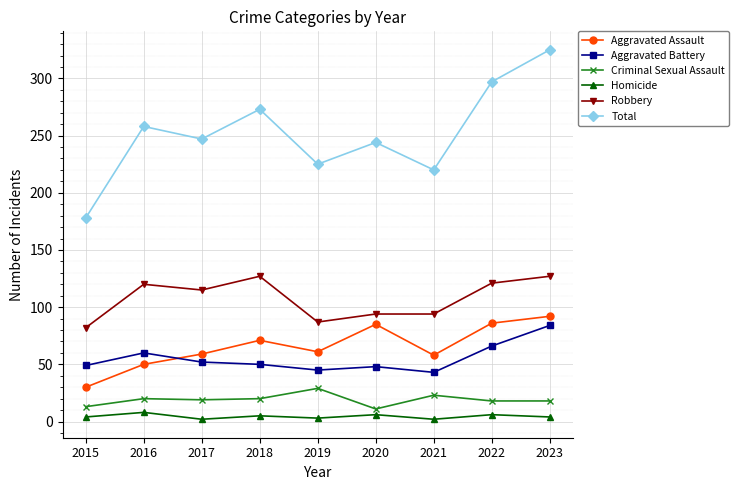

Count the number of categories in the chart.

9